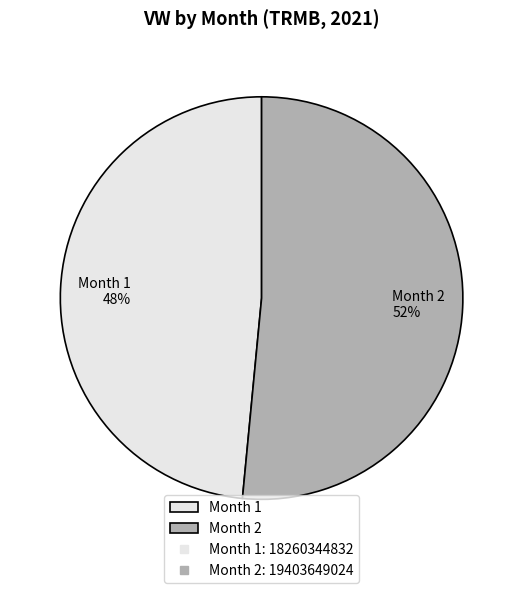

To the nearest percent, what is the combined percentage of Month 2 and Month 1?

100%